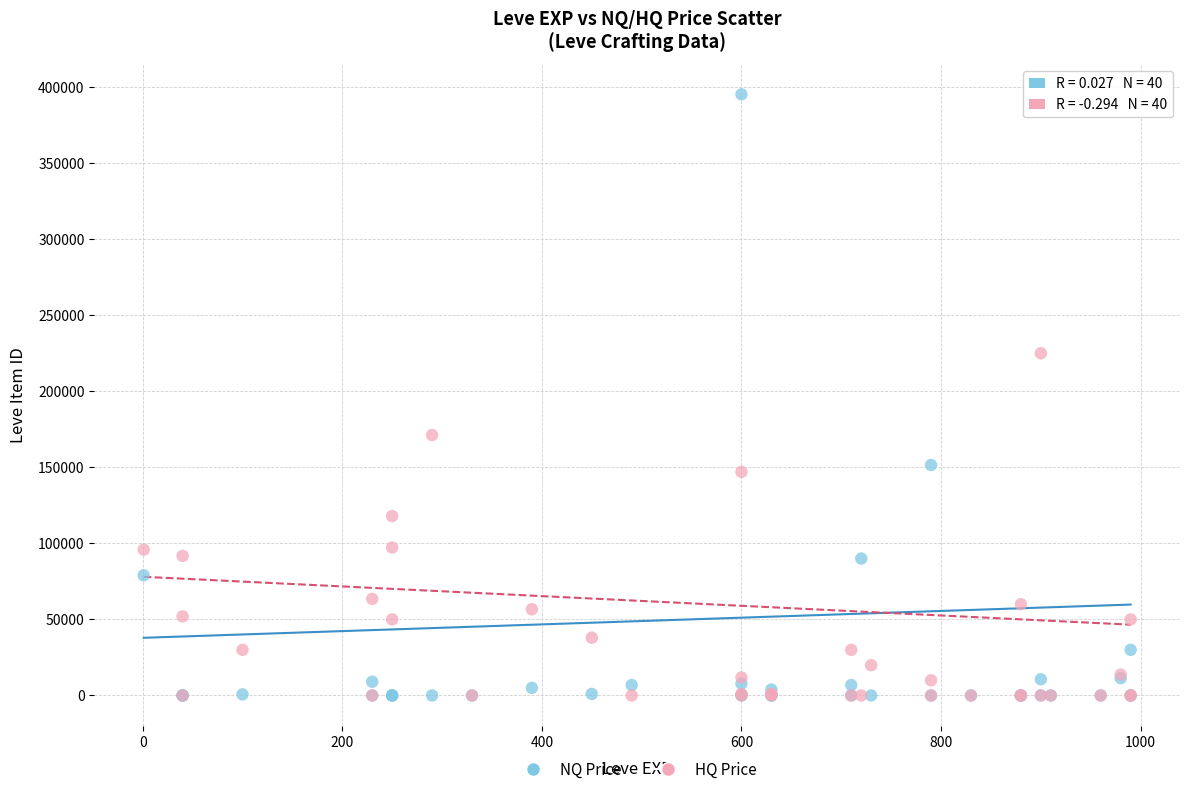

In the HQ Price series, what Y value is closest to 112500?

117949.0